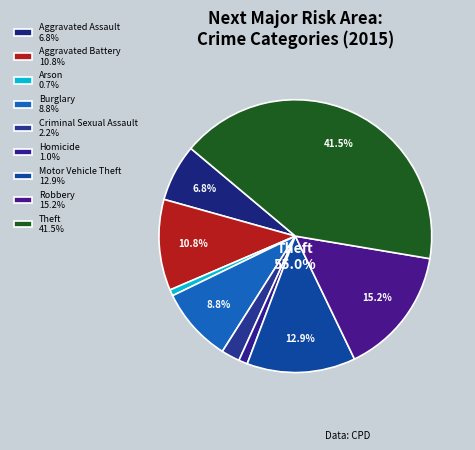

Rank the categories by value from lowest to highest.

Arson, Homicide, Criminal Sexual Assault, Aggravated Assault, Burglary, Aggravated Battery, Motor Vehicle Theft, Robbery, Theft